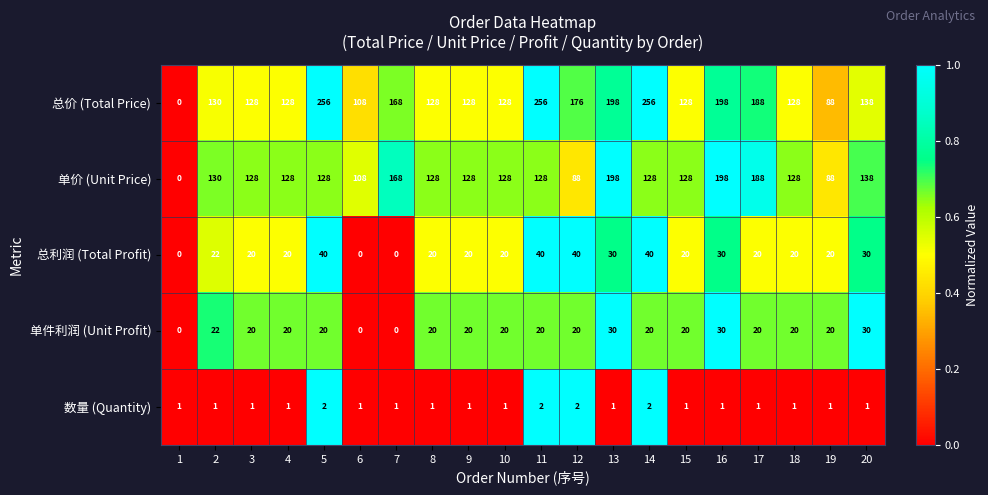

At which label is 单价 (Unit Price) closest to 99?

6